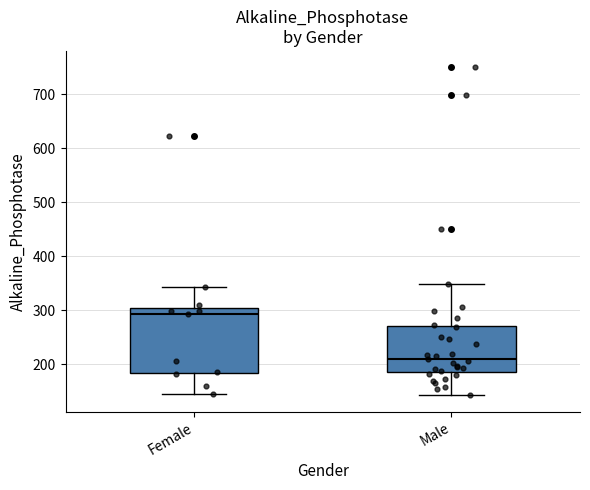

Where does the median line of the box for Male sit on the y-axis? The values are not printed on the chart, so give them approximately, as read against the axis.

210